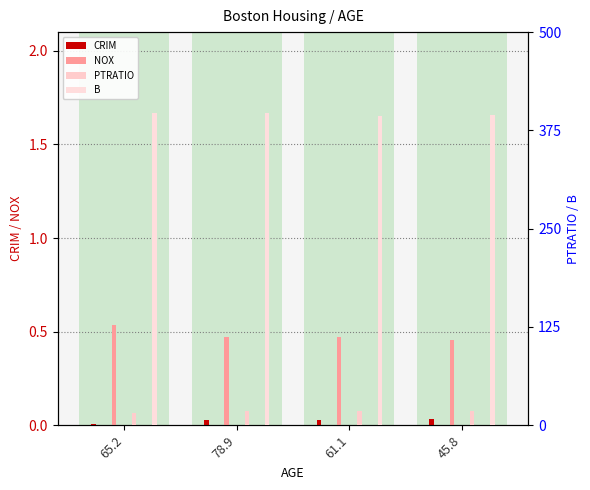

What position from the left is 65.2?

1